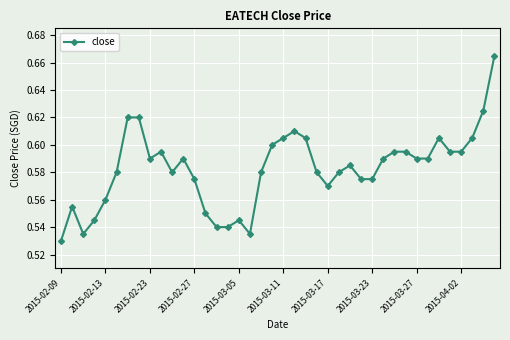

What is the sum of all values?

23.3